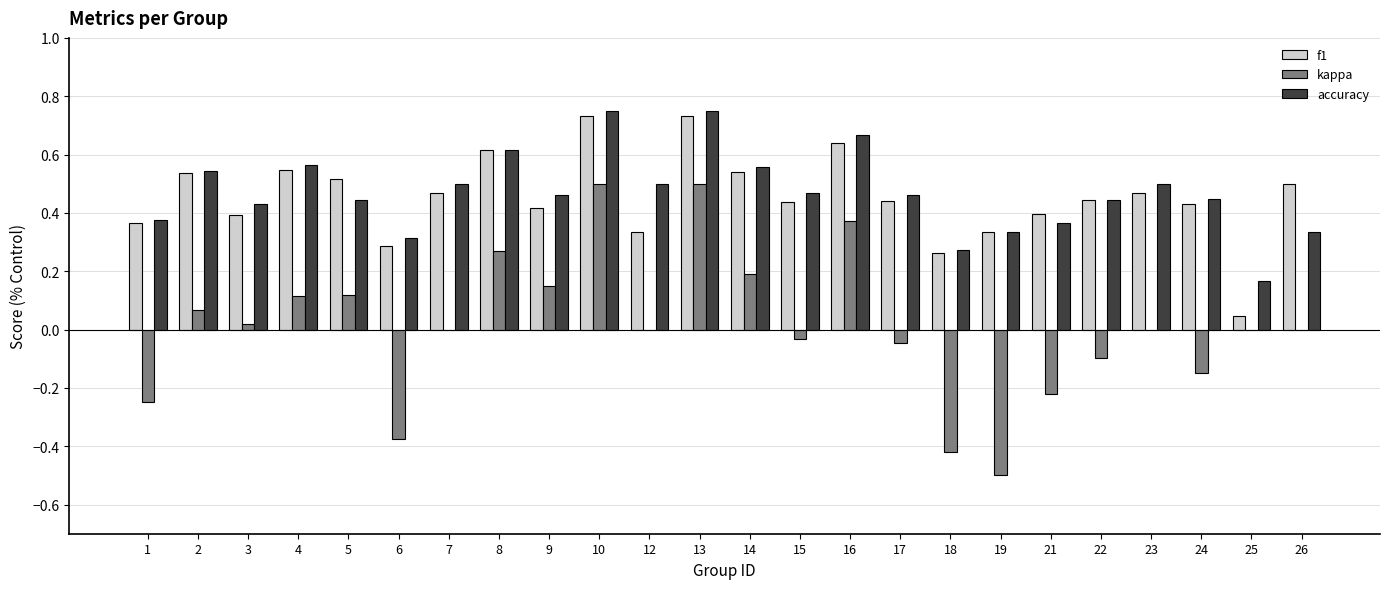

Which series changed the most between 24 and 25?

f1